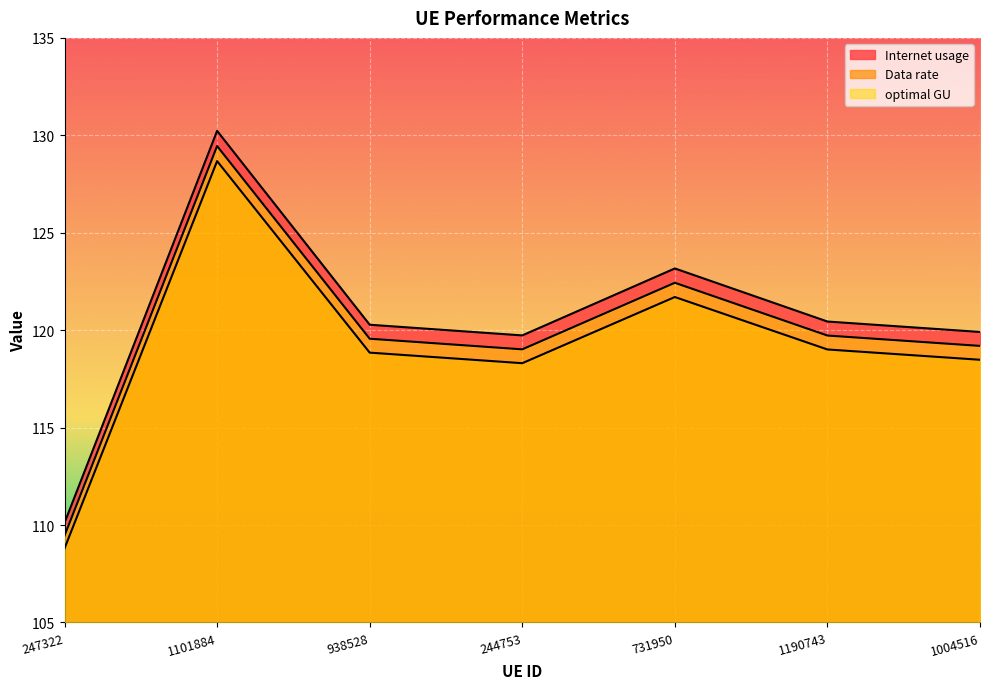

Rank the categories by optimal GU value from highest to lowest.

1101884, 731950, 1190743, 938528, 1004516, 244753, 247322